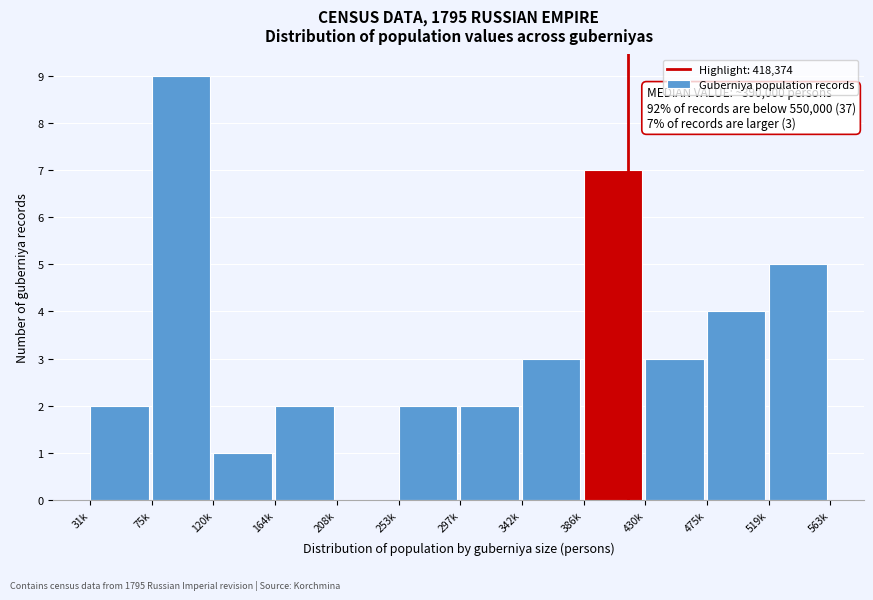

Reading left to right, what are all the values shown in this chart?

31k=2	75k=9	120k=1	164k=2	208k=0	253k=2	297k=2	342k=3	386k=7	430k=3	475k=4	519k=5